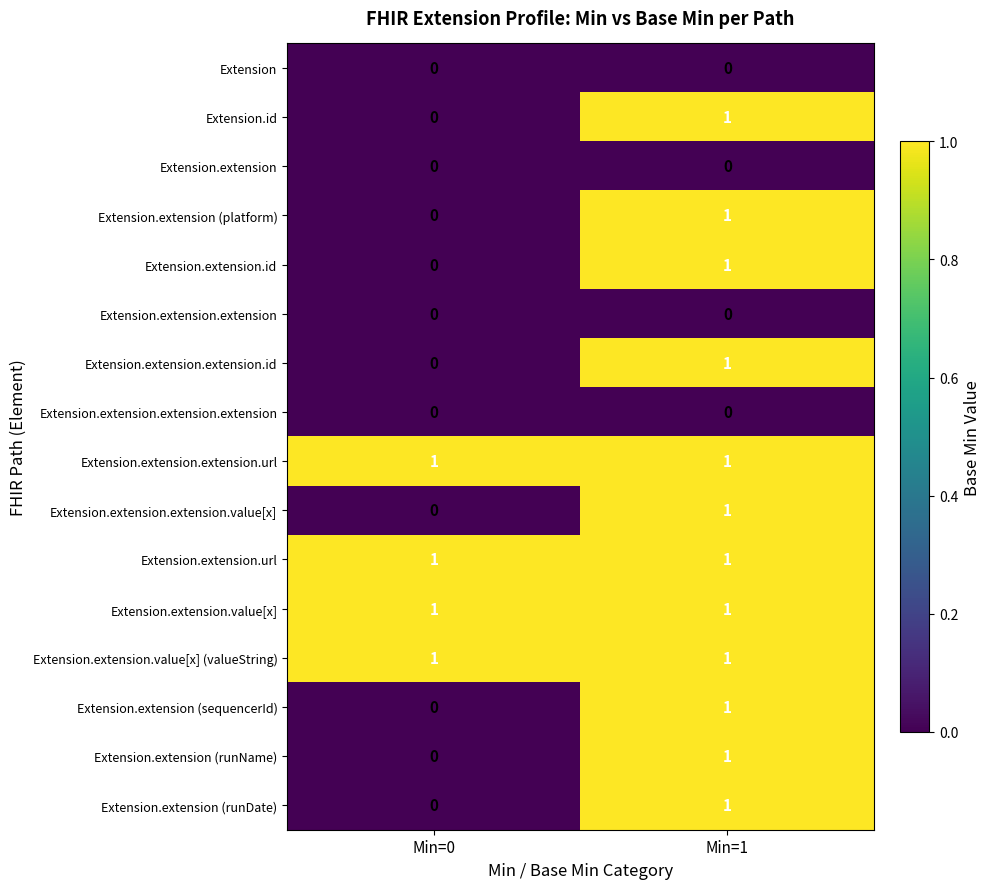

What is the spread (max minus min) of values at Min=0?

1